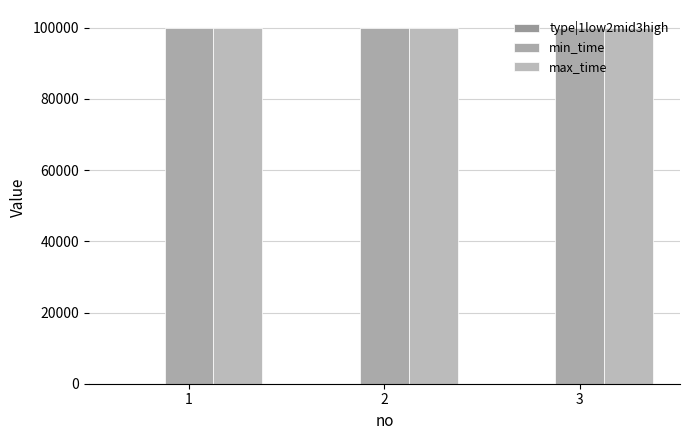

List the series in order of their peak value, highest first.

min_time, max_time, type|1low2mid3high